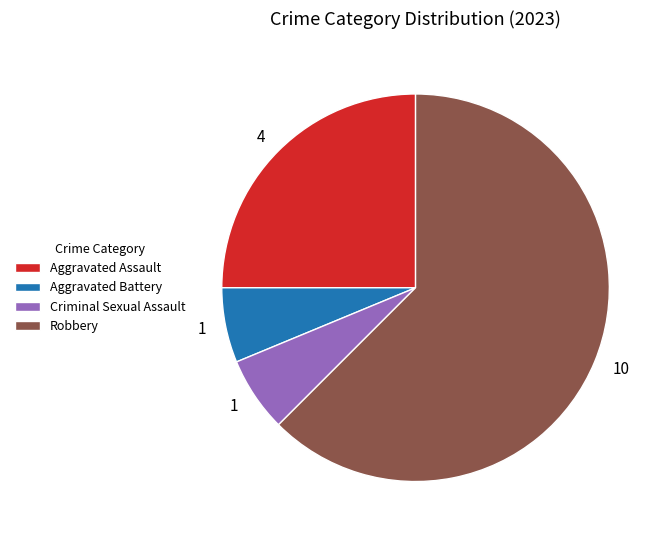

Which has a higher value, Robbery or Aggravated Assault?

Robbery